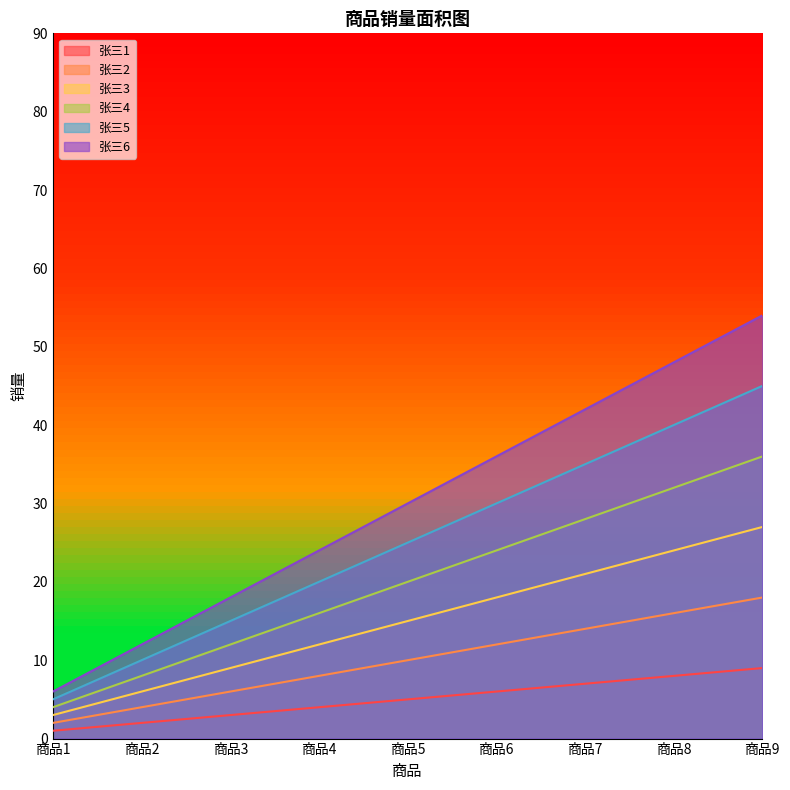

True or false: 张三2 and 张三4 intersect in this chart.

False